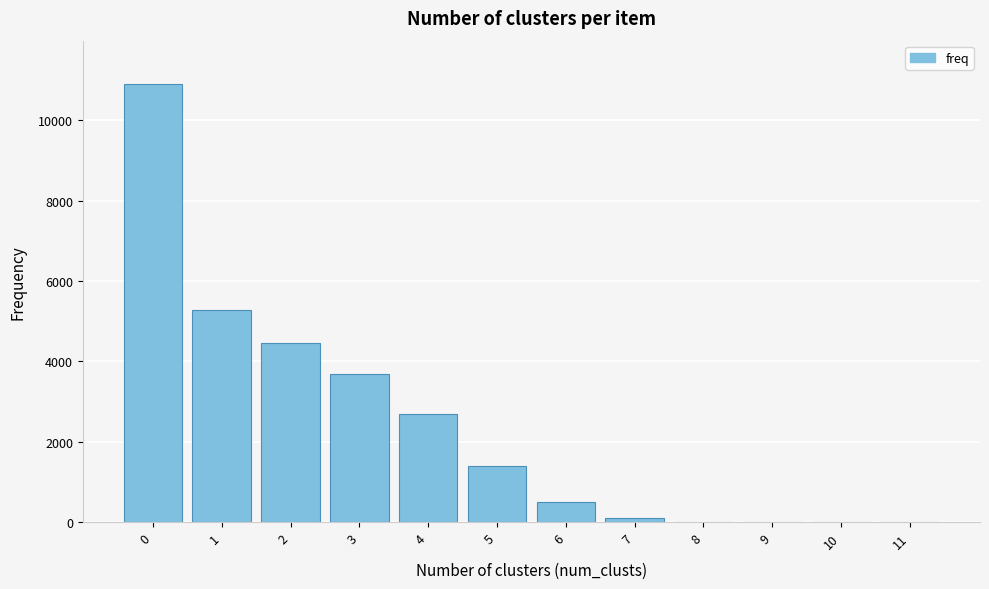

The chart shows a value of 15887 at 0. True or false?

False